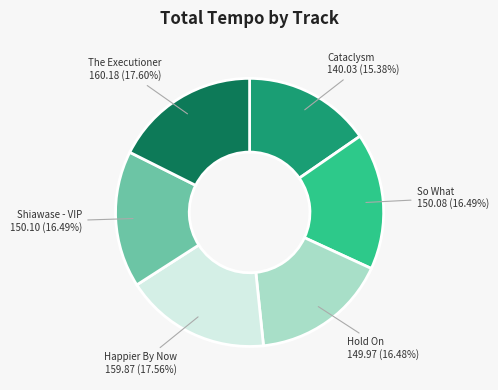

How many slices are in this pie chart?

6